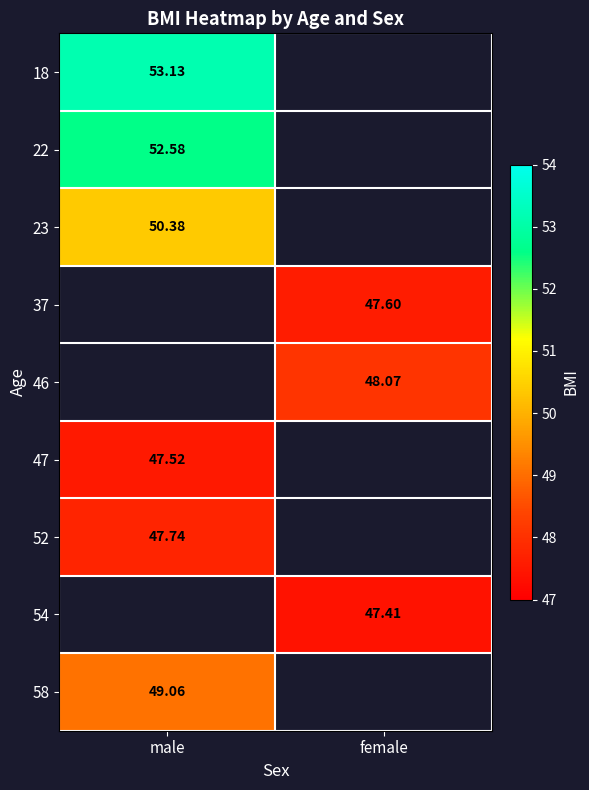

What is the smallest value displayed?

47.4